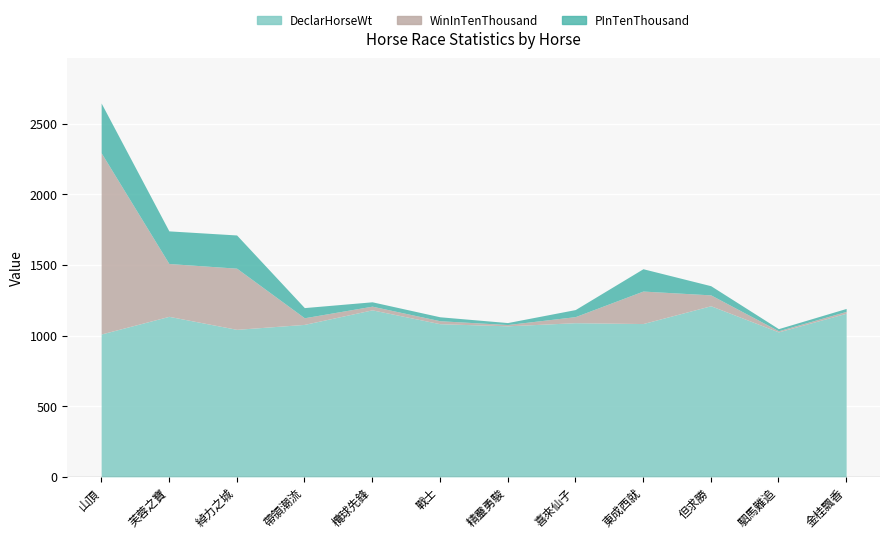

The value of DeclarHorseWt at 但求勝 is 1211. True or false?

True